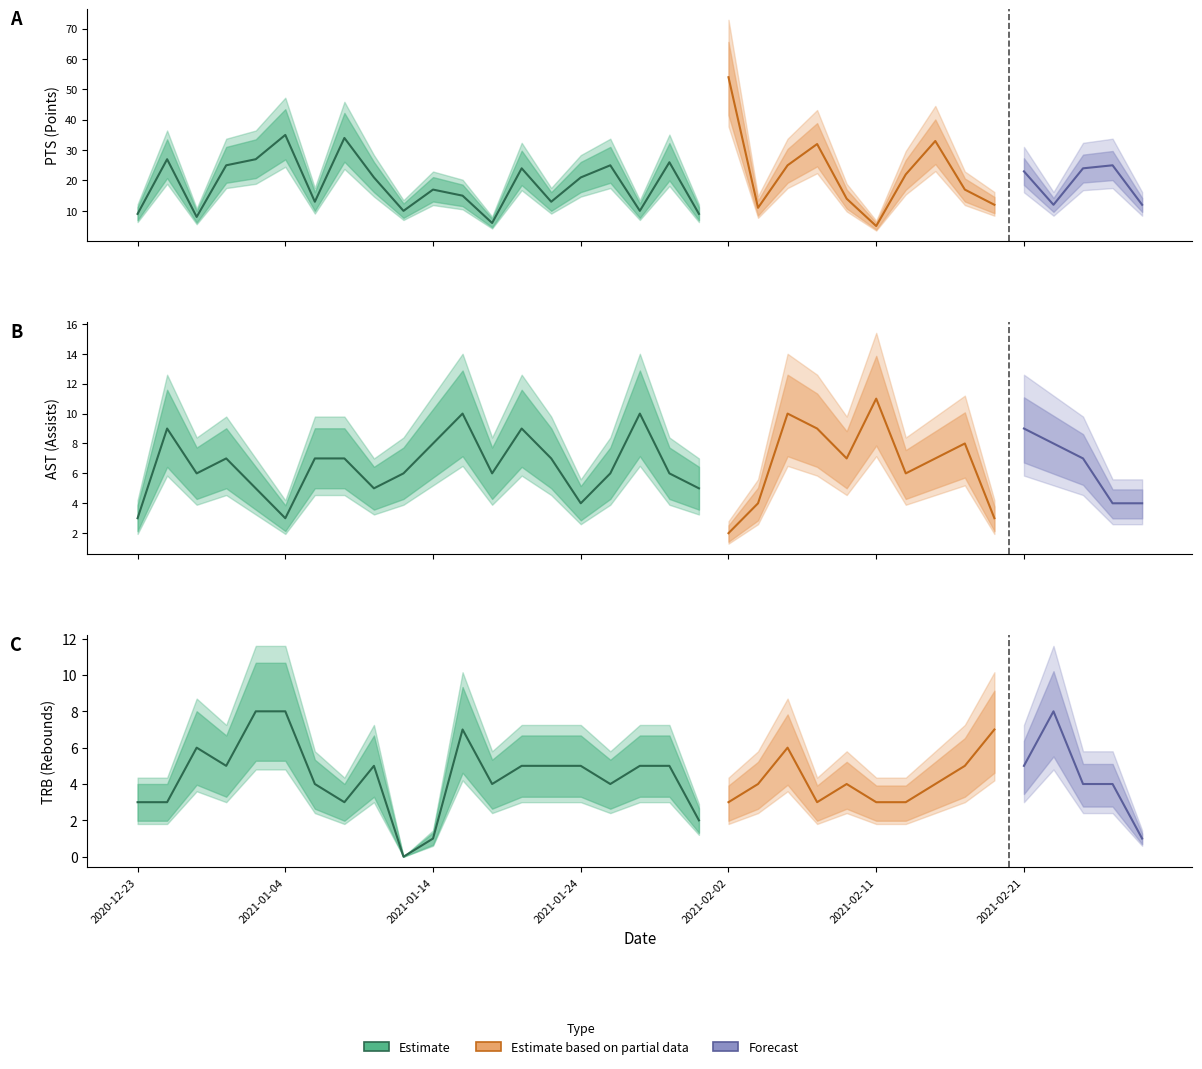

The PTS series shows 35 at 5. True or false?

True